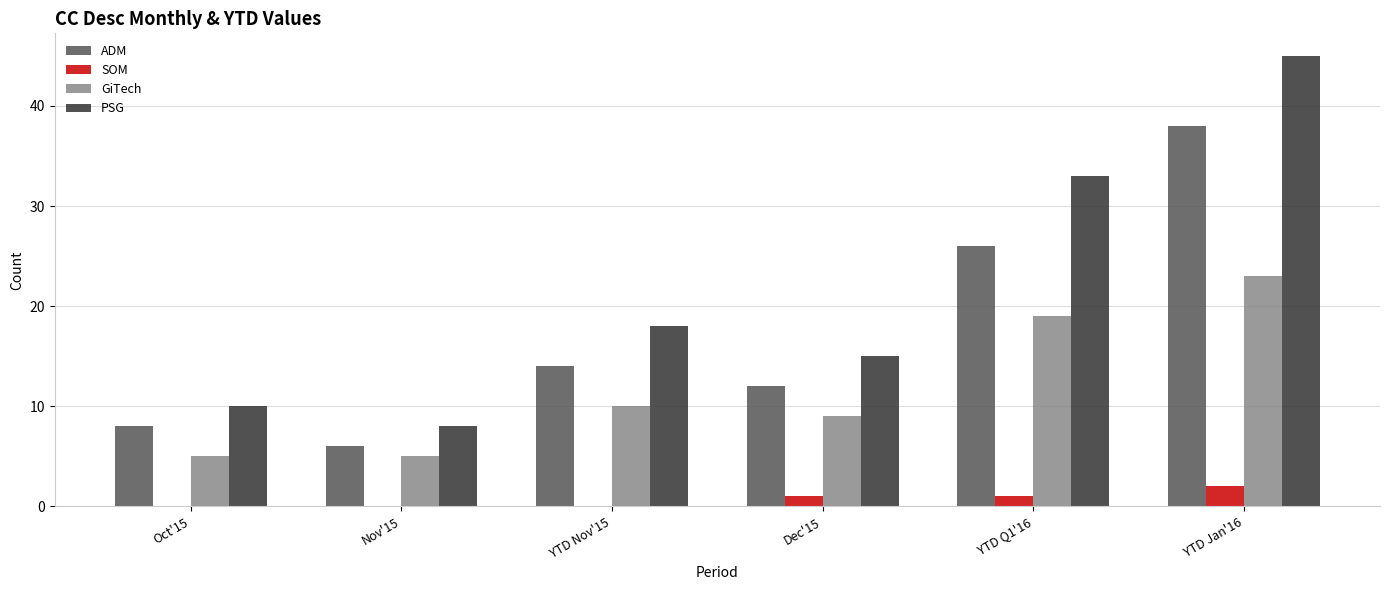

Between Nov'15 and YTD Nov'15, which series saw the biggest shift?

PSG